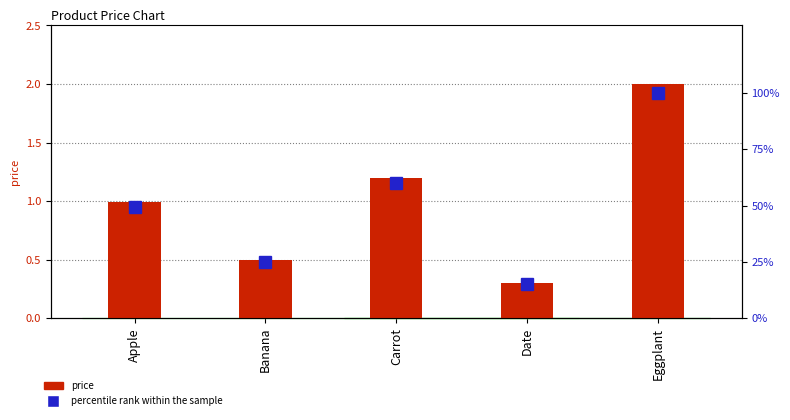

List the series in order of their overall mean, lowest first.

price, percentile rank within the sample